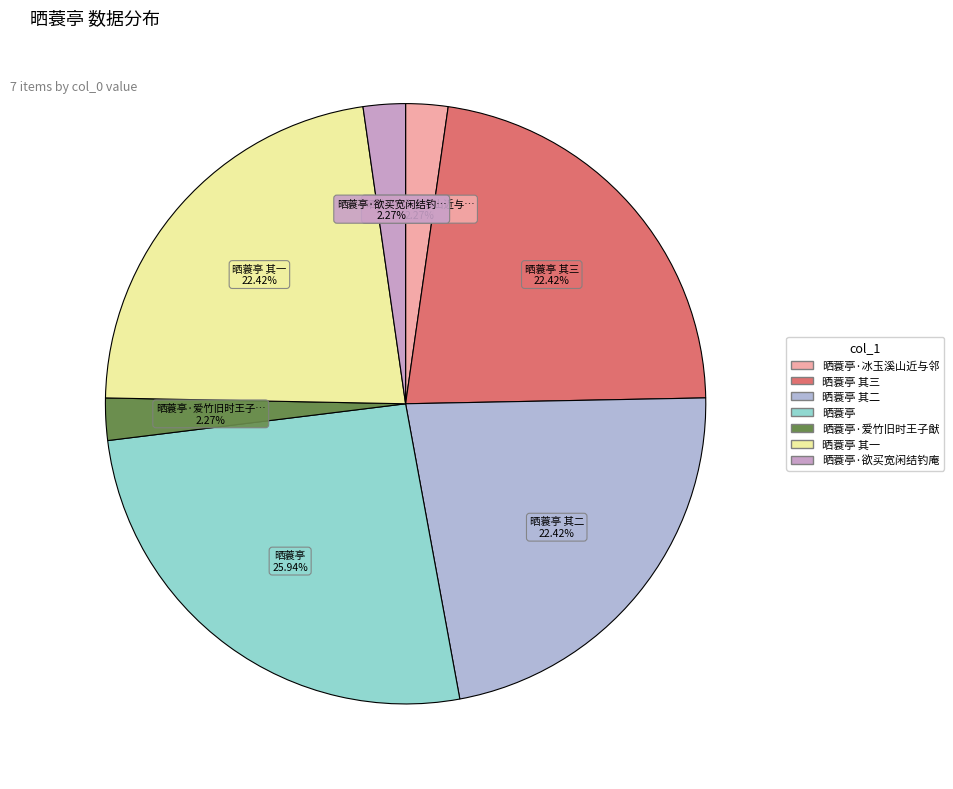

Count the number of slices in the pie.

7